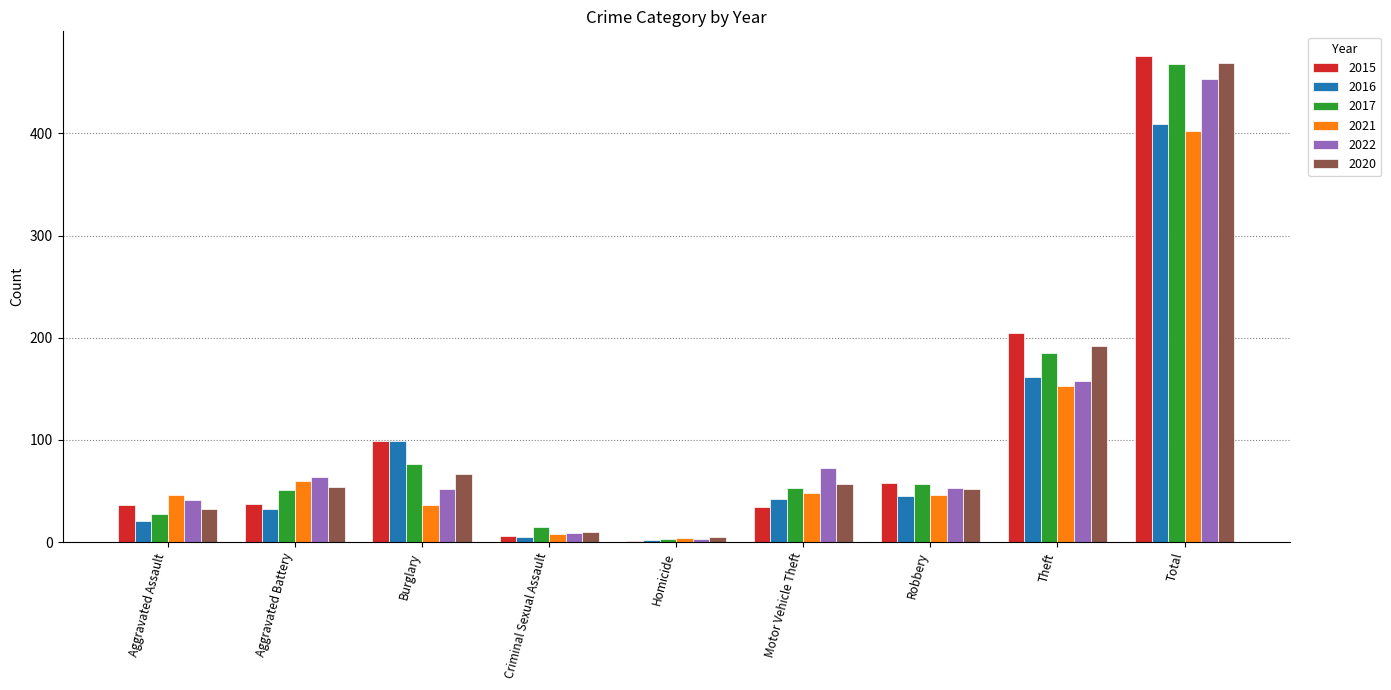

What is the difference between the 2017 values at Criminal Sexual Assault and Burglary?

61